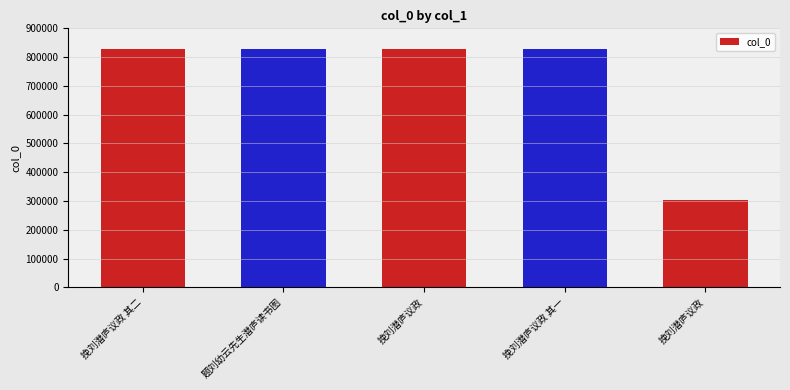

How many bars are there in total?

5